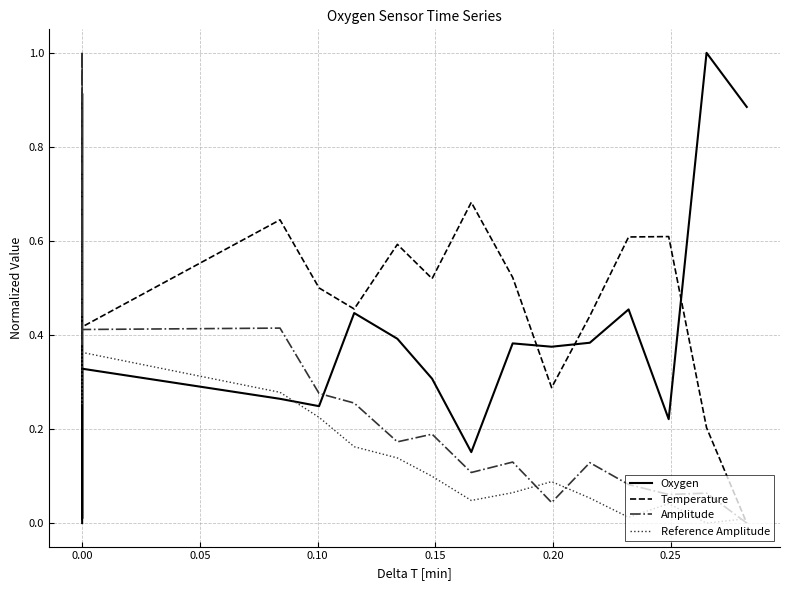

How many interior local peaks does the Amplitude series have?

6